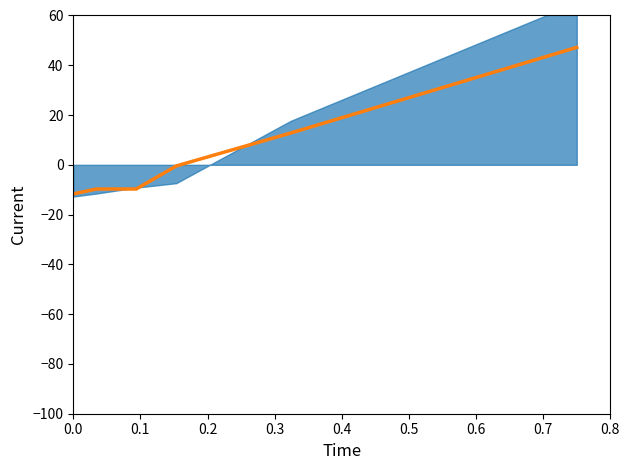

How many lines are shown in the chart?

1